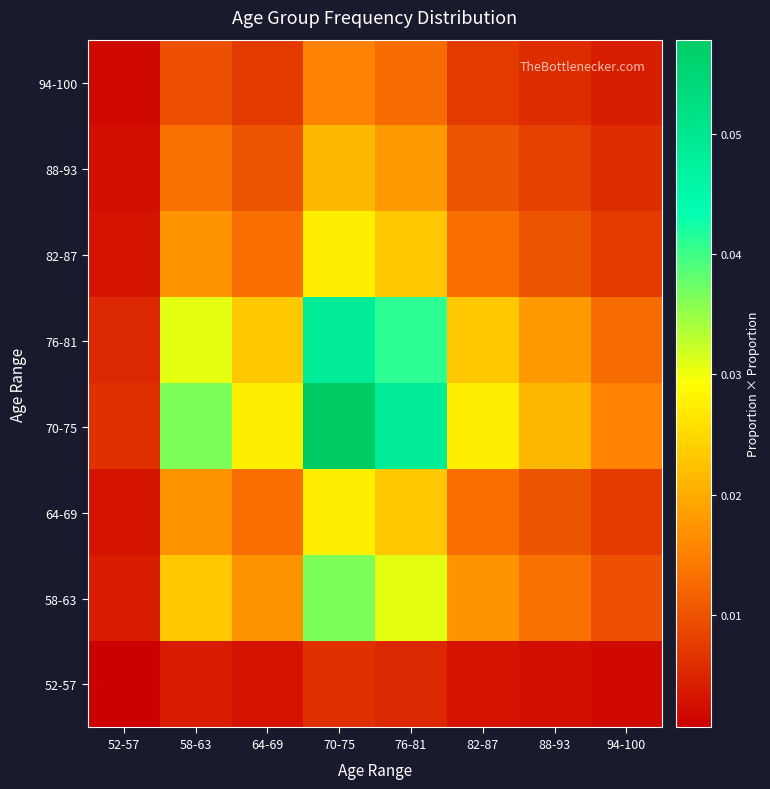

Reading left to right, extract all data points from this chart.

52-57: 52-57=0.0	58-63=0.0	64-69=0.0	70-75=0.0	76-81=0.0	82-87=0.0	88-93=0.0	94-100=0.0
58-63: 52-57=0.0	58-63=0.0	64-69=0.0	70-75=0.0	76-81=0.0	82-87=0.0	88-93=0.0	94-100=0.0
64-69: 52-57=0.0	58-63=0.0	64-69=0.0	70-75=0.0	76-81=0.0	82-87=0.0	88-93=0.0	94-100=0.0
70-75: 52-57=0.0	58-63=0.0	64-69=0.0	70-75=0.1	76-81=0.0	82-87=0.0	88-93=0.0	94-100=0.0
76-81: 52-57=0.0	58-63=0.0	64-69=0.0	70-75=0.0	76-81=0.0	82-87=0.0	88-93=0.0	94-100=0.0
82-87: 52-57=0.0	58-63=0.0	64-69=0.0	70-75=0.0	76-81=0.0	82-87=0.0	88-93=0.0	94-100=0.0
88-93: 52-57=0.0	58-63=0.0	64-69=0.0	70-75=0.0	76-81=0.0	82-87=0.0	88-93=0.0	94-100=0.0
94-100: 52-57=0.0	58-63=0.0	64-69=0.0	70-75=0.0	76-81=0.0	82-87=0.0	88-93=0.0	94-100=0.0